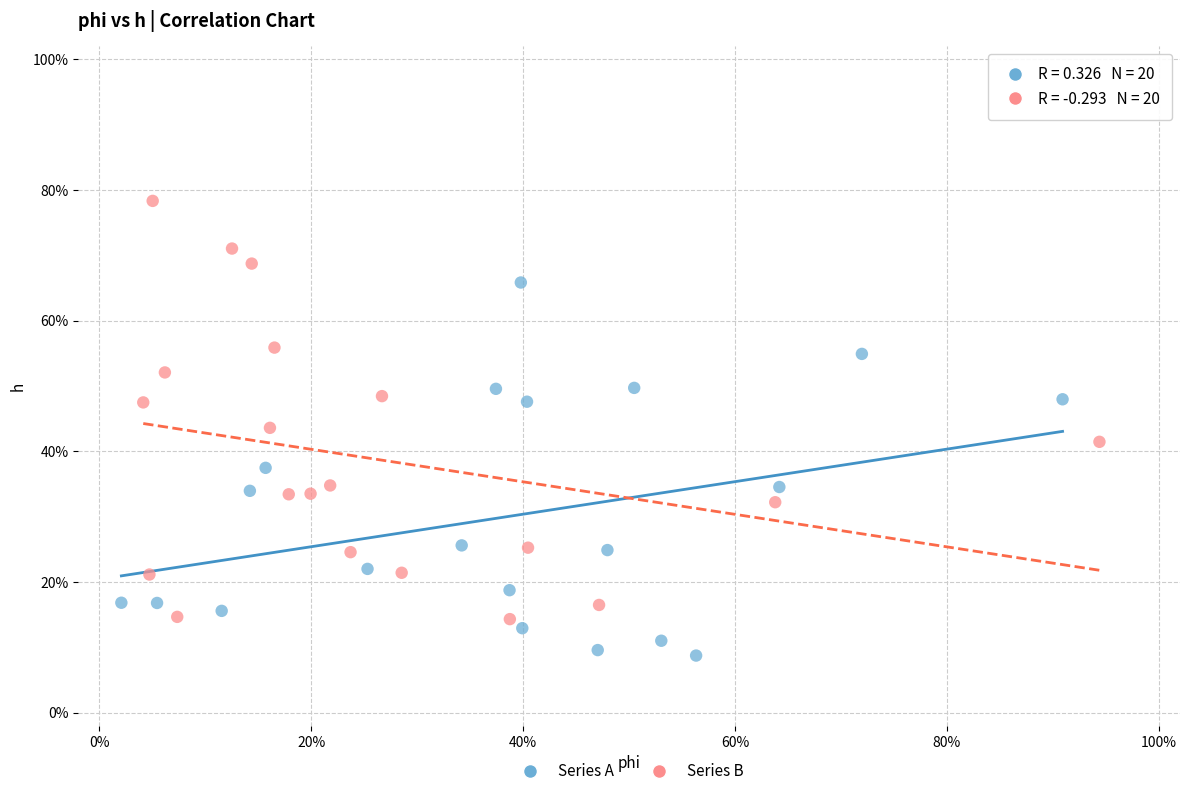

Which series reaches the maximum Y coordinate?

Series B